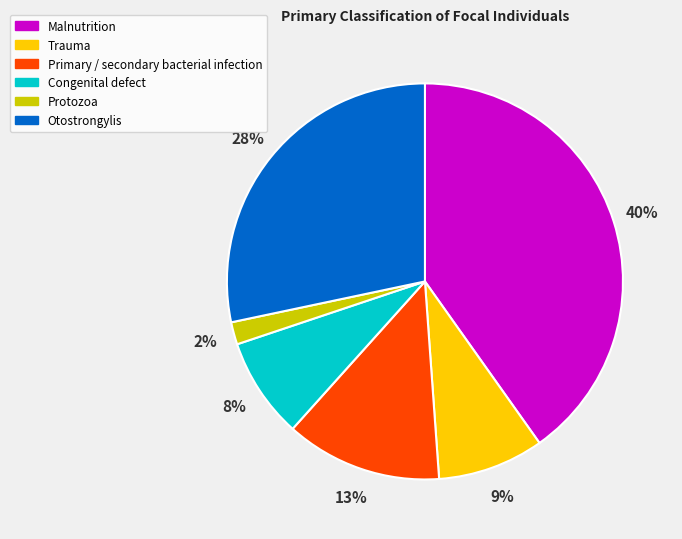

Is there a majority slice in this chart?

No